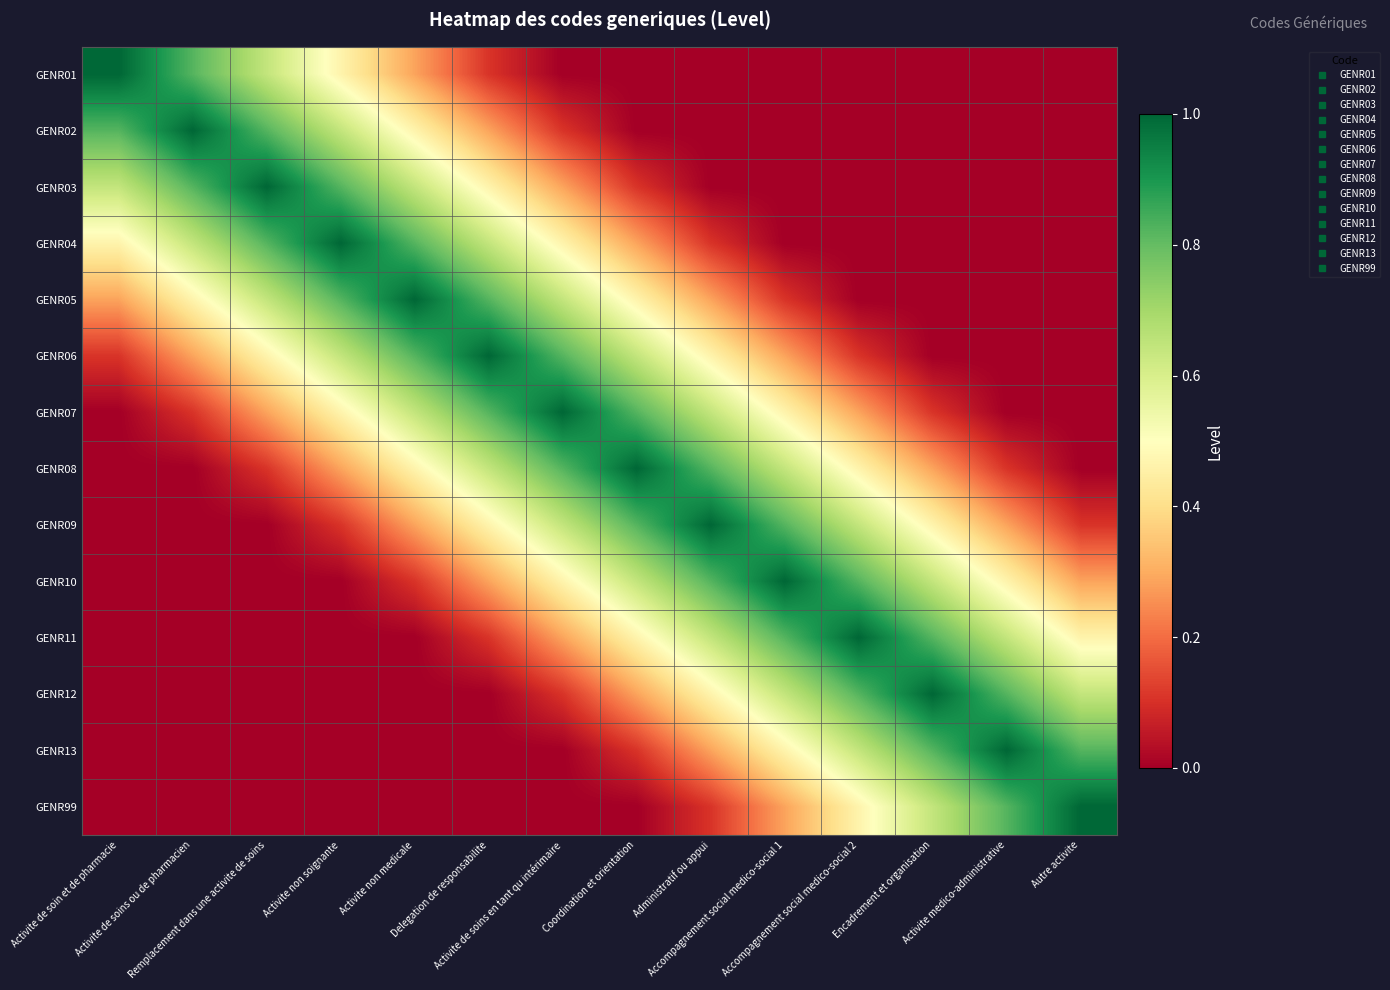

Rank the series by their maximum value, from highest to lowest.

GENR01, GENR02, GENR03, GENR04, GENR05, GENR06, GENR07, GENR08, GENR09, GENR10, GENR11, GENR12, GENR13, GENR99